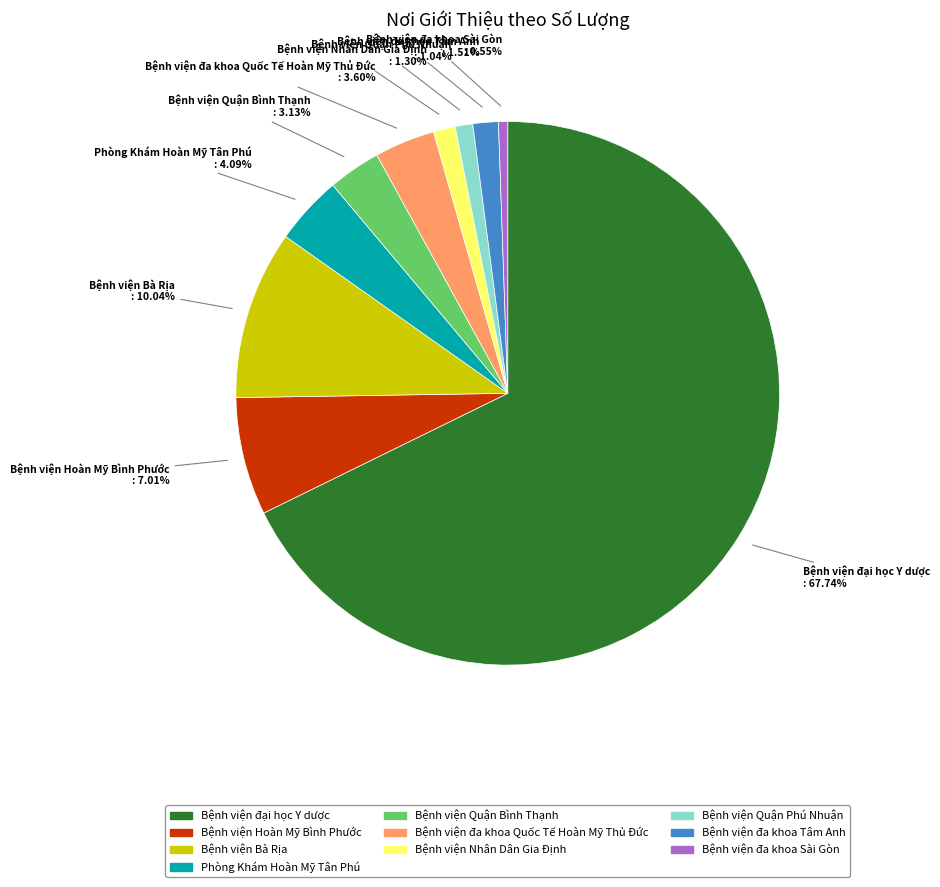

Which has a higher value, Bệnh viện đa khoa Tâm Anh or Bệnh viện đại học Y dược?

Bệnh viện đại học Y dược